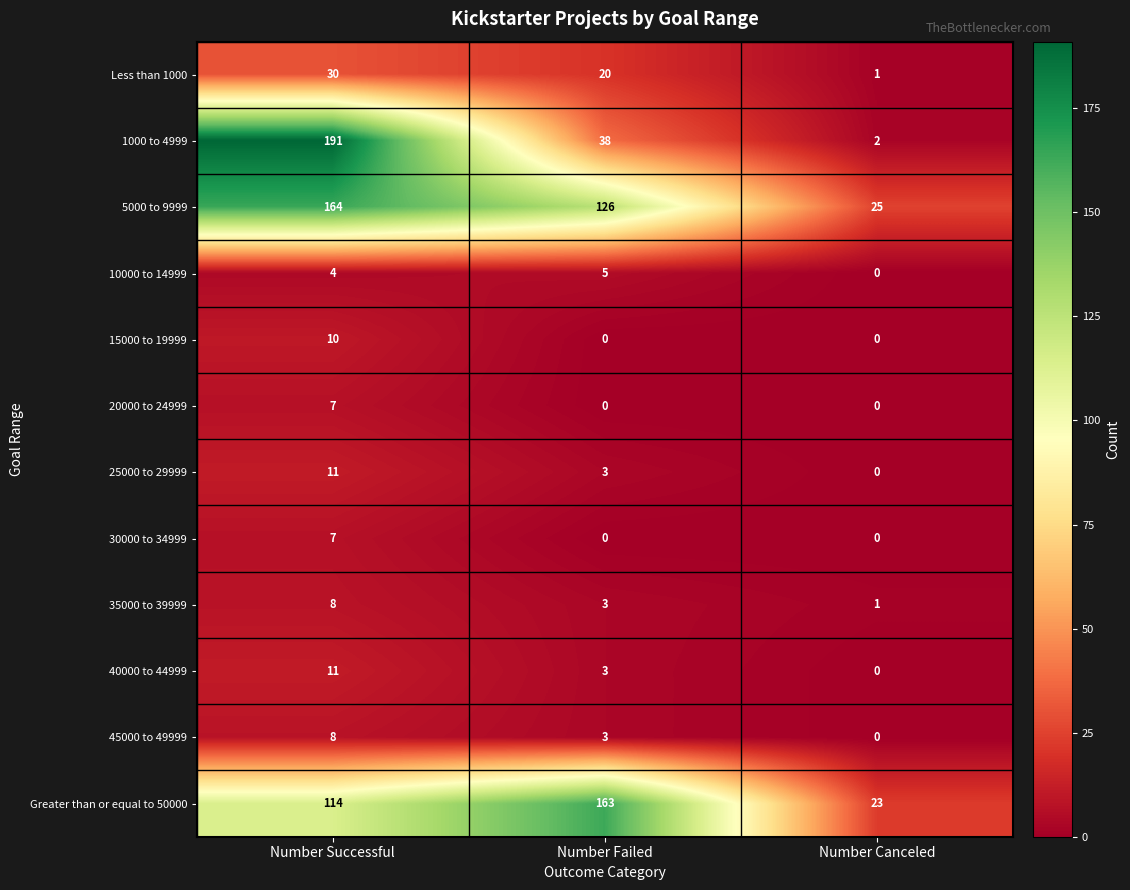

The value of Greater than or equal to 50000 at Number Failed is 62. True or false?

False